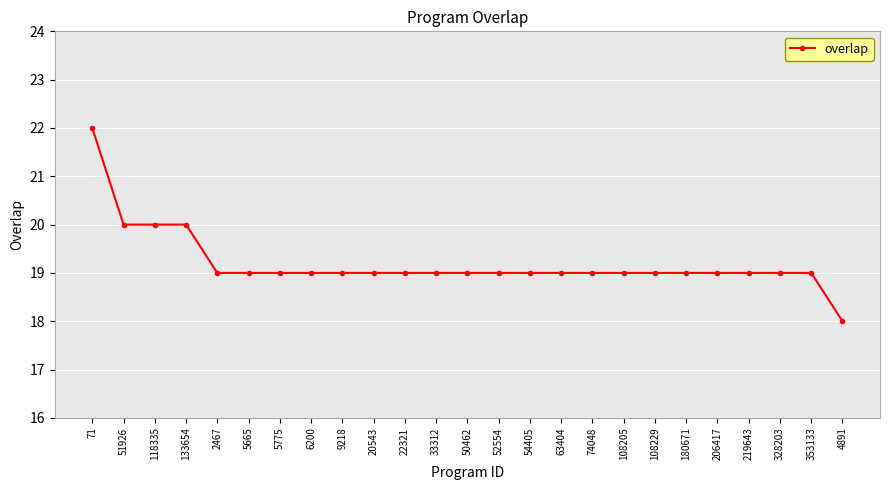

What is the ratio of the value at 63404 to the value at 328203?

1.0